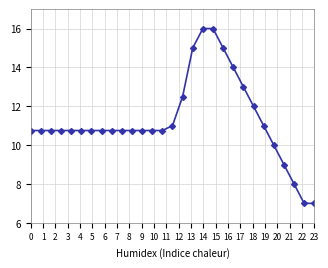

What is the minimum value shown in the chart?

7.0